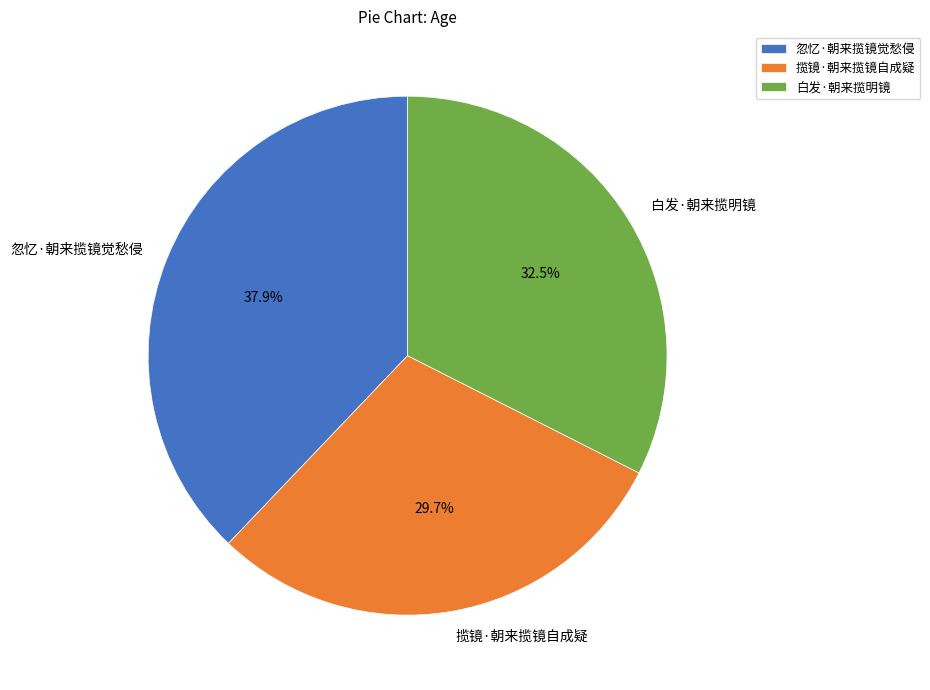

Does 忽忆·朝来揽镜觉愁侵 represent more than half of the total?

No